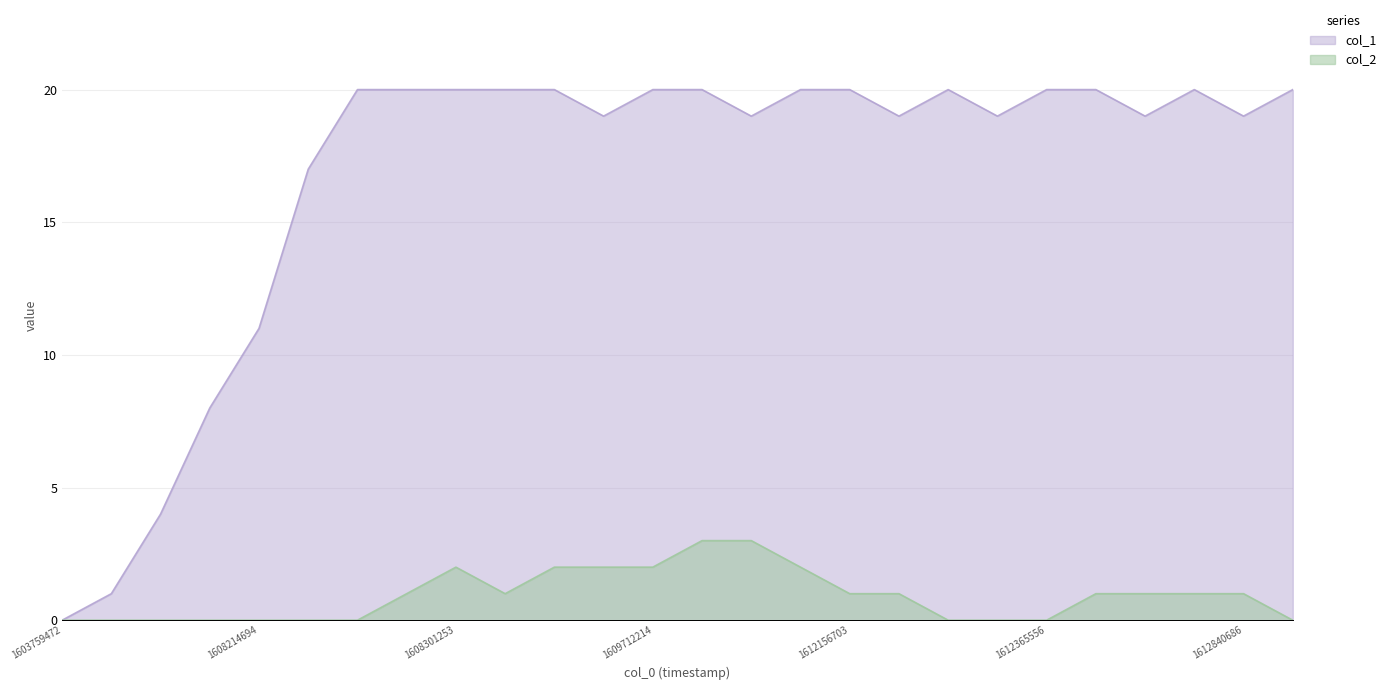

Reading left to right, list all the values displayed in this chart.

col_1: 0	1	4	8	11	17	20	20	20	20	20	19	20	20	19	20	20	19	20	19	20	20	19	20	19	20
col_2: 0	0	0	0	0	0	0	1	2	1	2	2	2	3	3	2	1	1	0	0	0	1	1	1	1	0